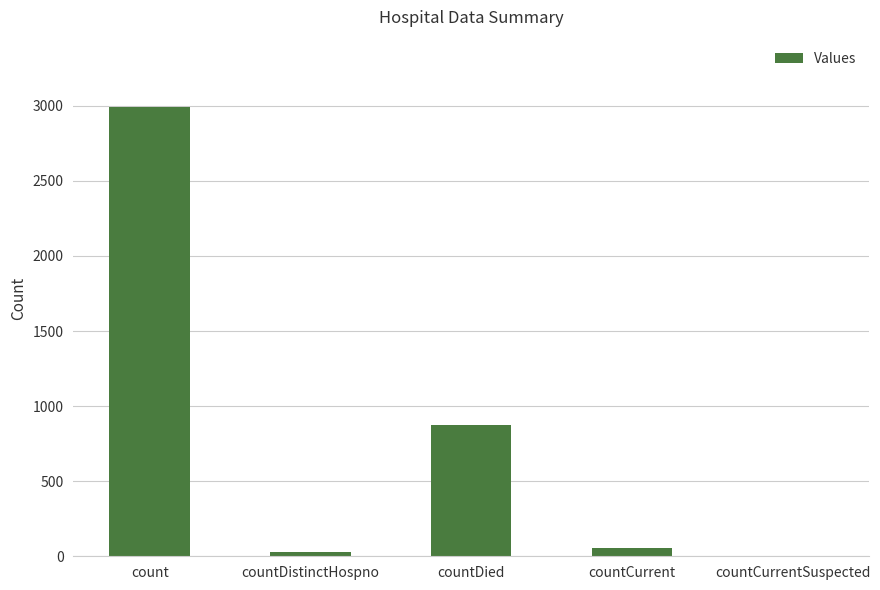

What is the sum of all values?

3952